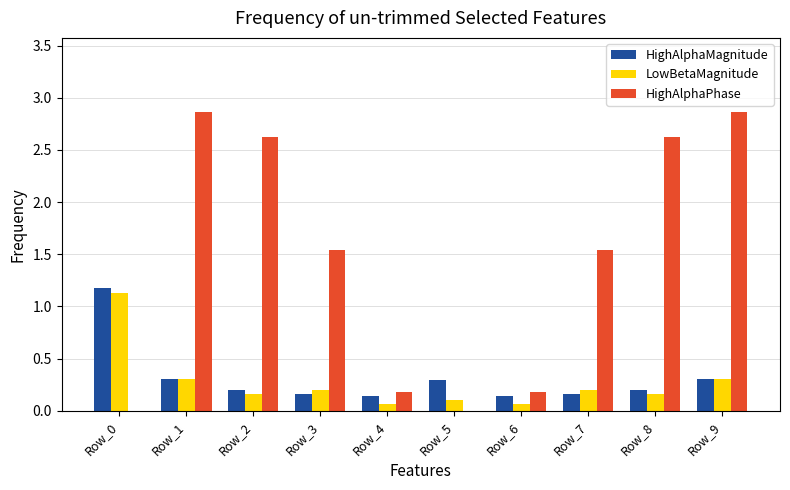

Are the bars horizontal?

No